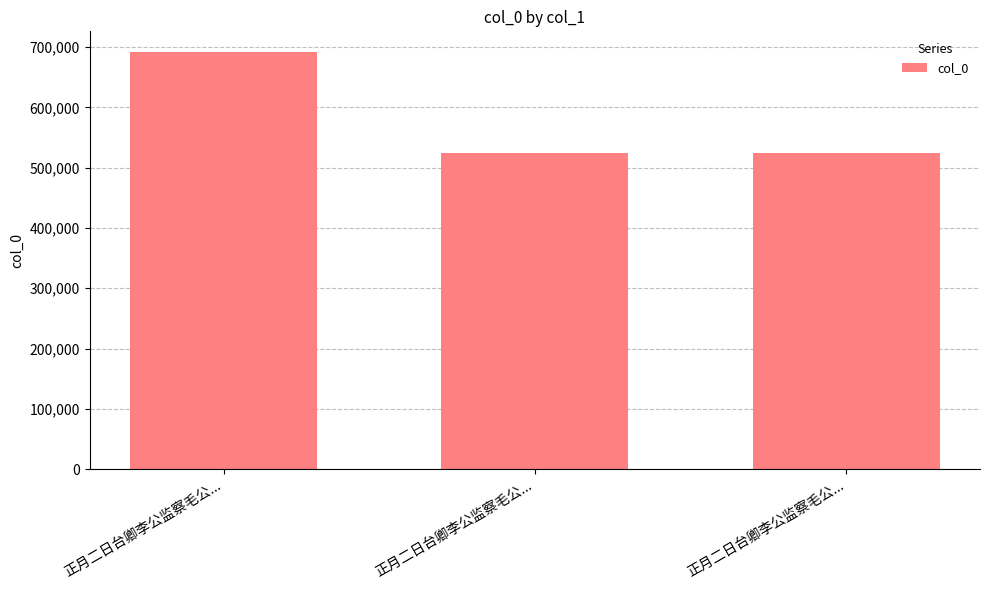

At which category does the chart reach its peak across all series?

正月二日台卿李公监察毛公...